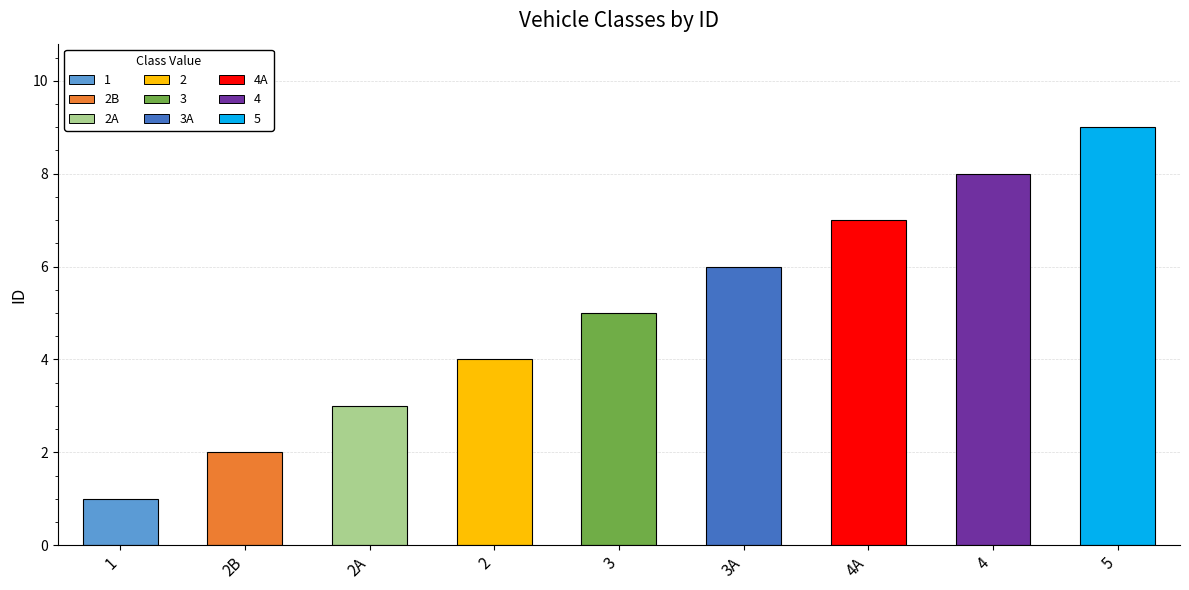

List the labels in order of value, largest first.

5, 4, 4A, 3A, 3, 2, 2A, 2B, 1